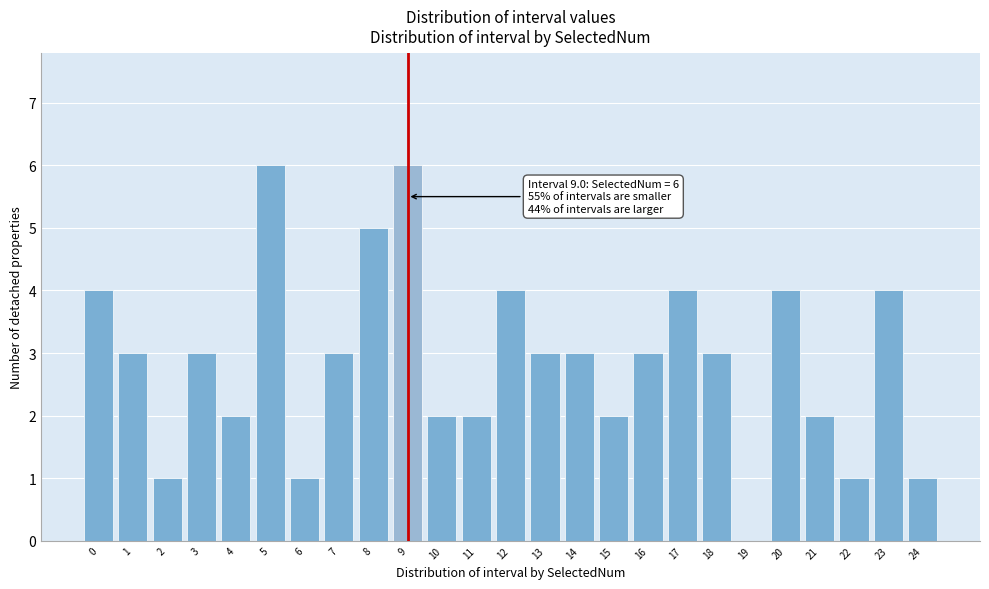

Reading right to left, list all the values displayed in this chart.

24=1	23=4	22=1	21=2	20=4	19=0	18=3	17=4	16=3	15=2	14=3	13=3	12=4	11=2	10=2	9=6	8=5	7=3	6=1	5=6	4=2	3=3	2=1	1=3	0=4